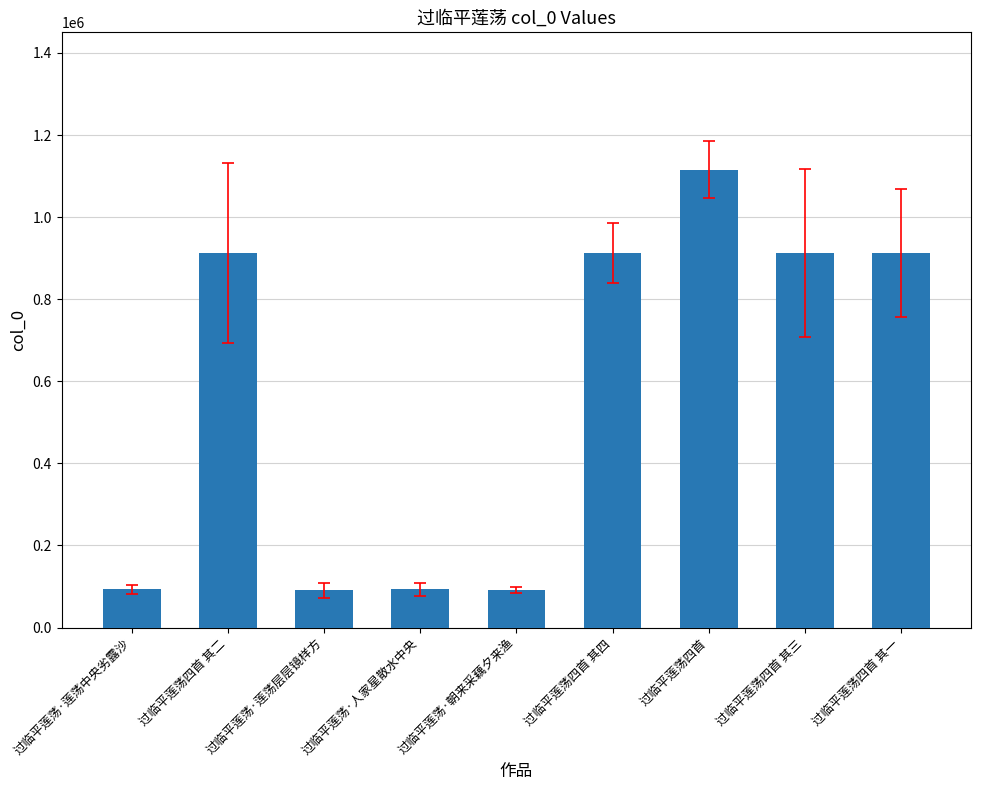

What is the label of the 7th bar from the right?

过临平莲荡·莲荡层层镜样方